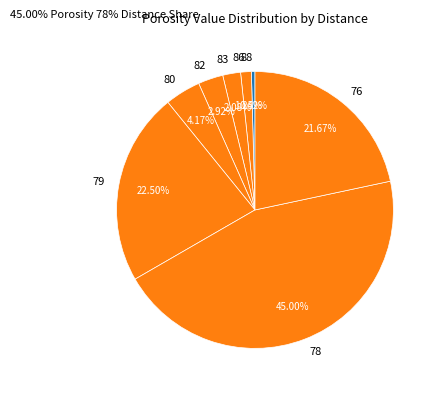

Between 88 and 83, which is larger?

83